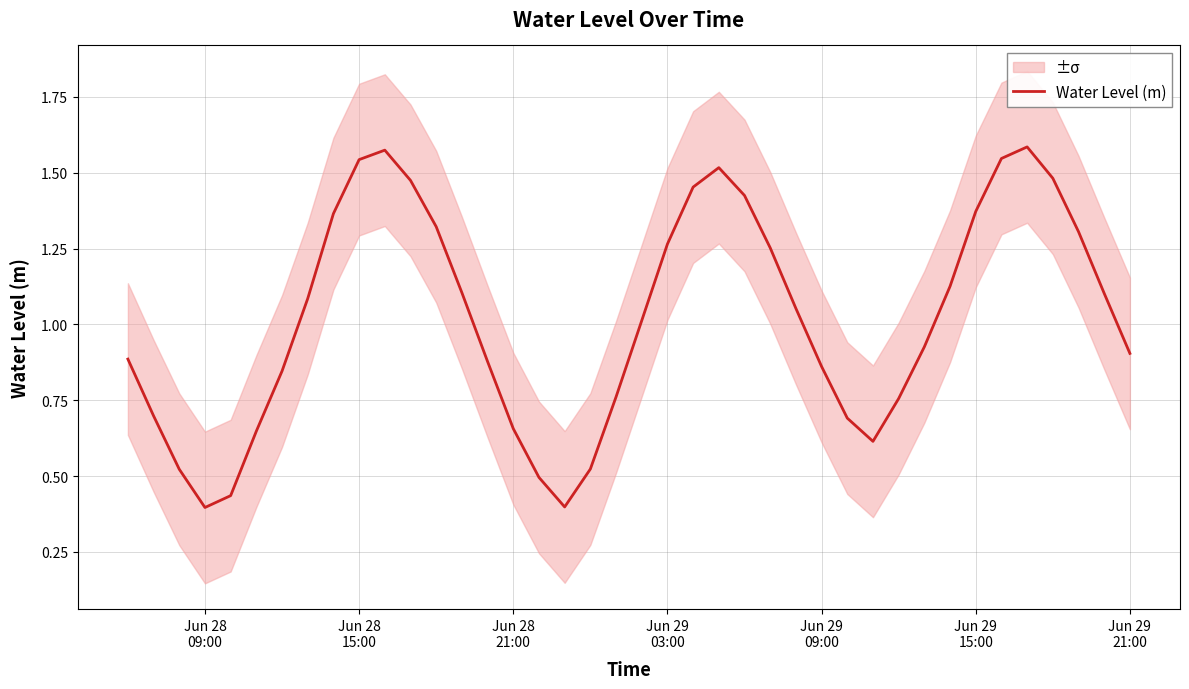

What is the value of the 7th point from the left?

0.8